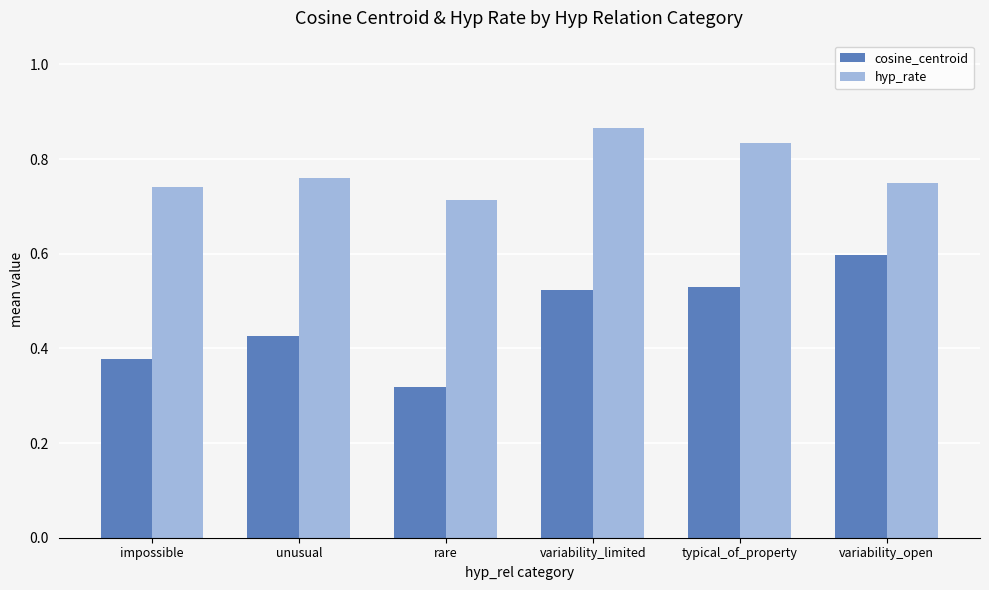

How many bars are there in total?

12